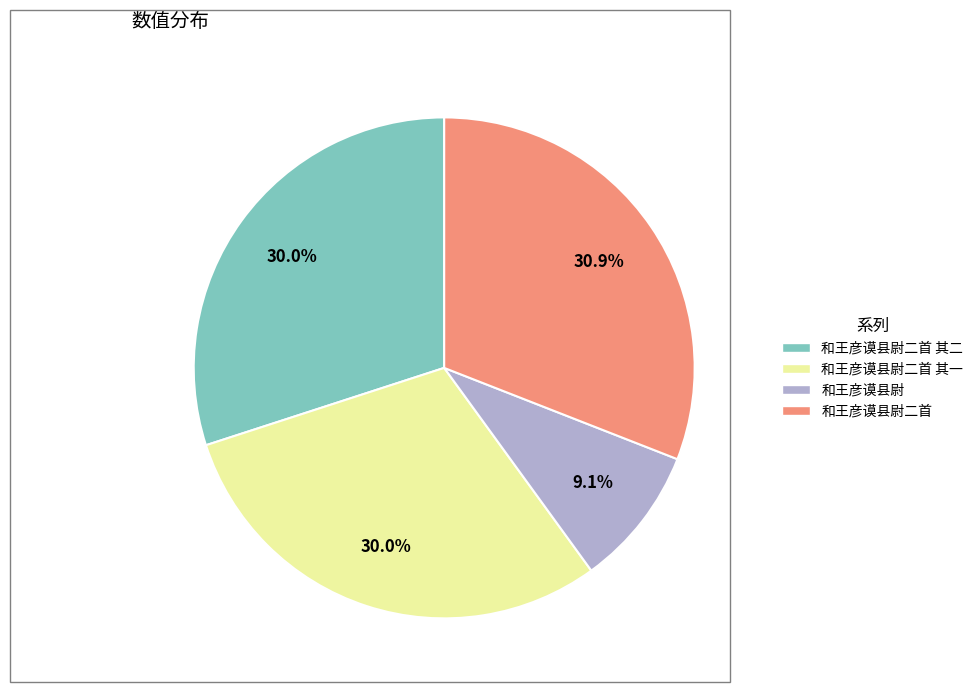

Is there a majority slice in this chart?

No